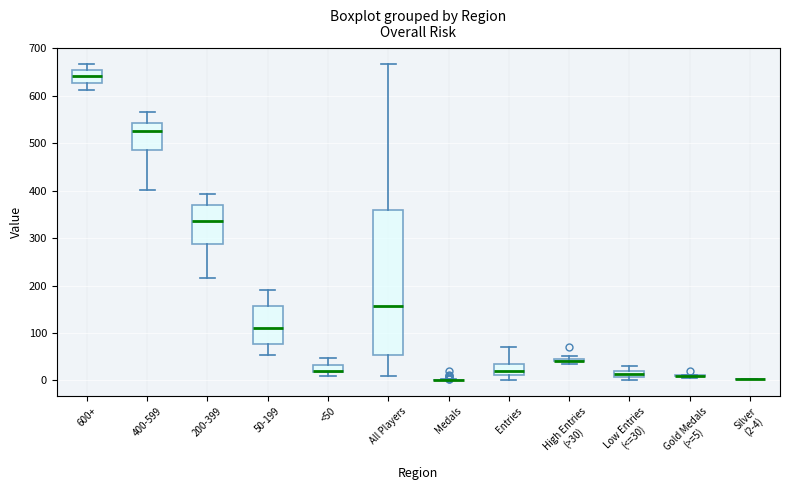

Where is the lower edge of the box for Low Entries (<=30) on the y-axis? The values are not printed on the chart, so give them approximately, as read against the axis.

10